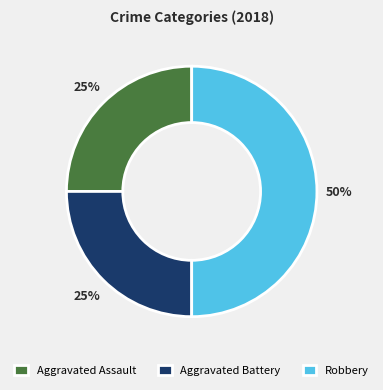

To the nearest percent, what is the average slice percentage?

33%